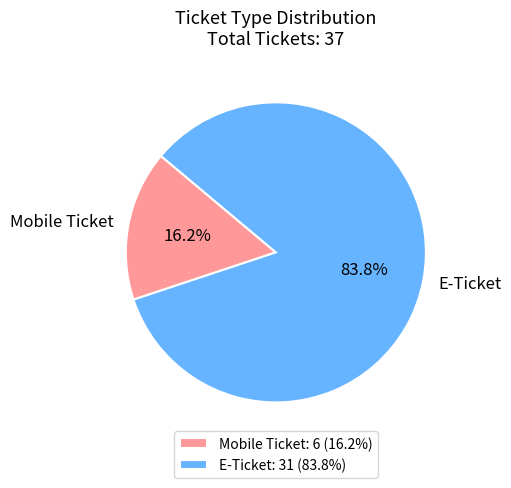

Approximately how many times larger is the value at E-Ticket compared to Mobile Ticket?

5.2